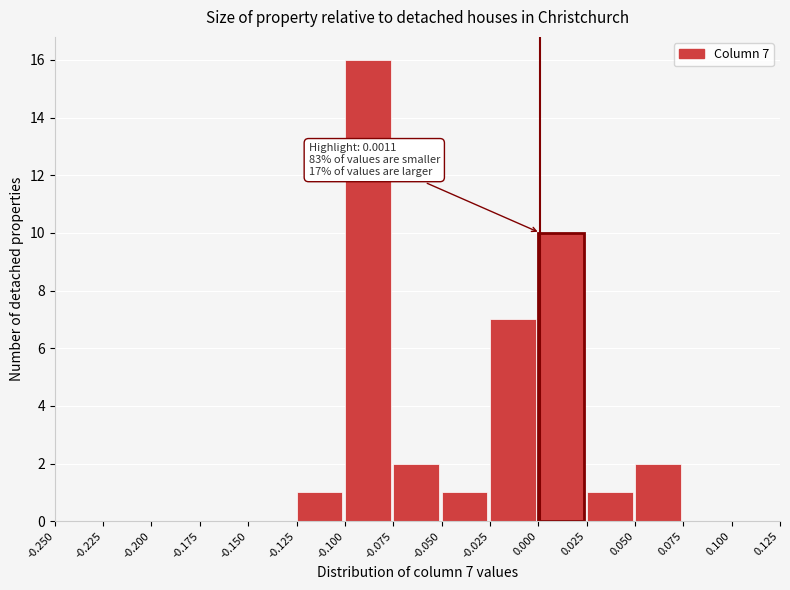

Over which range of the x-axis is the bar tallest?

-0.100 to -0.075